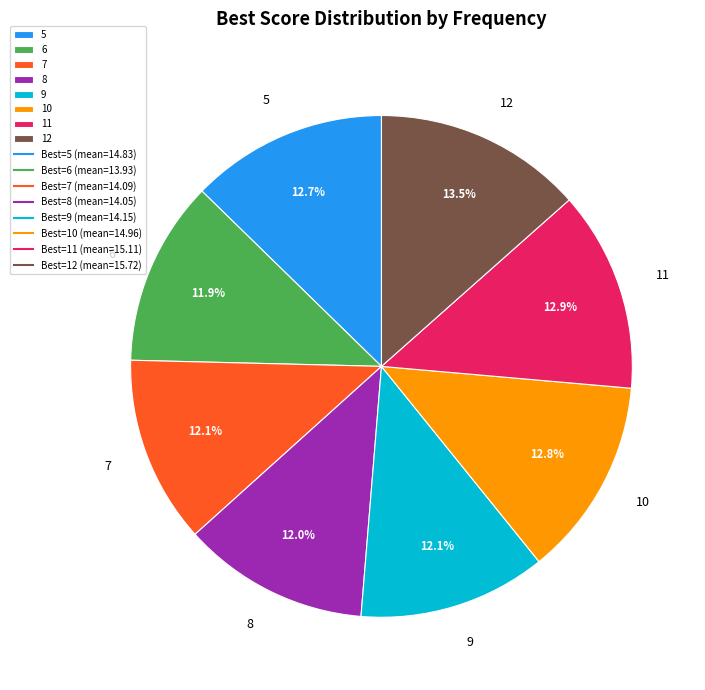

What percentage is the 9 slice, to the nearest percent?

12%